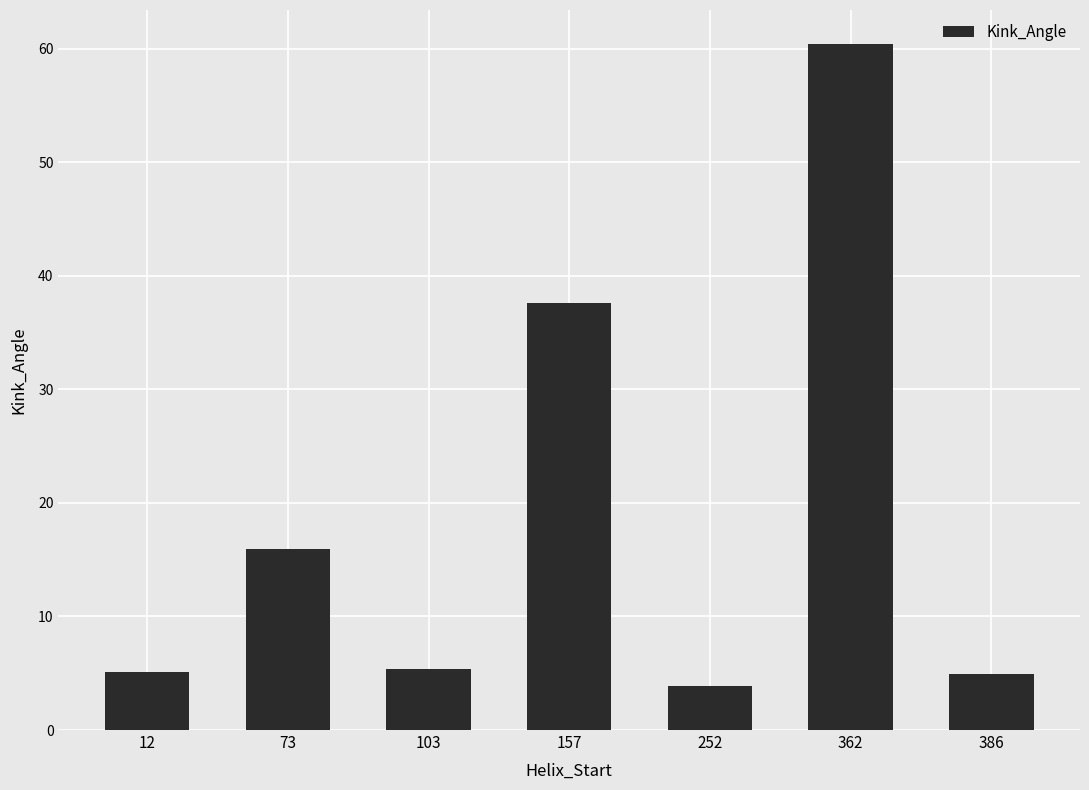

Is it true that the value at 12 is 5.1?

True